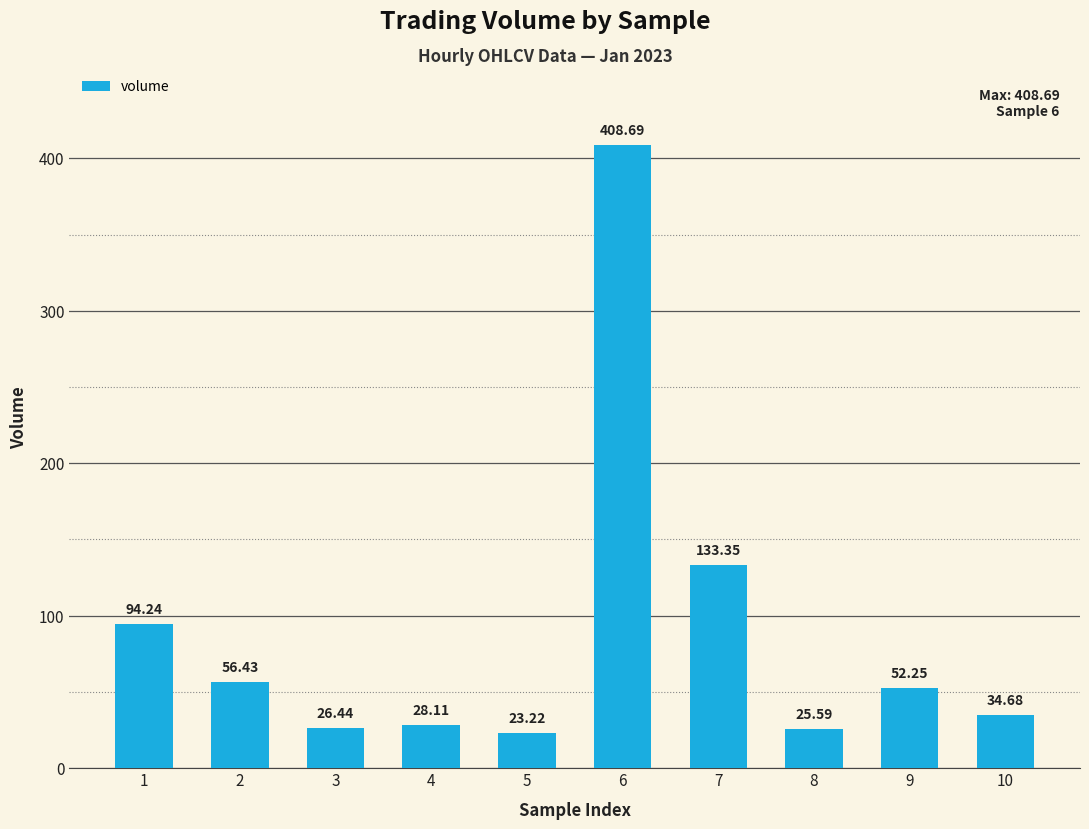

Which label corresponds to the smallest value in the chart?

5